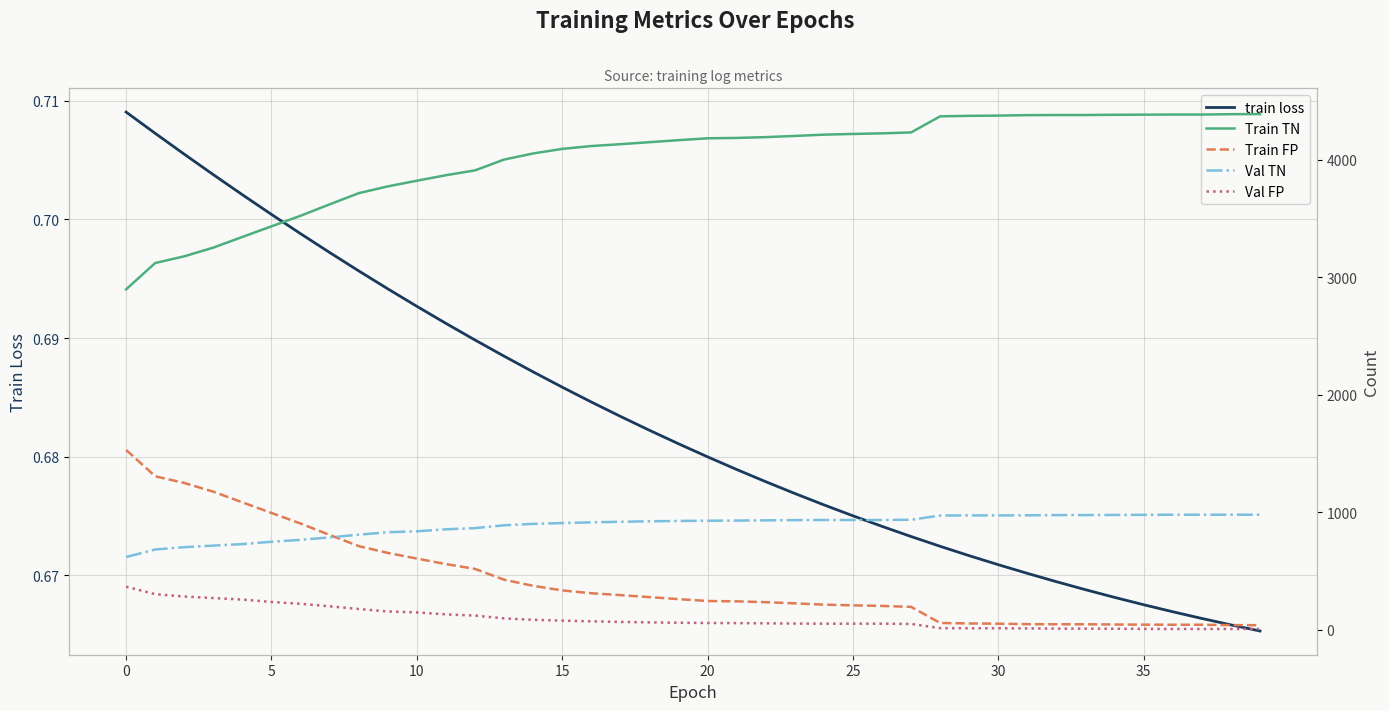

Between 12 and 28, which series saw the biggest shift?

Train TN